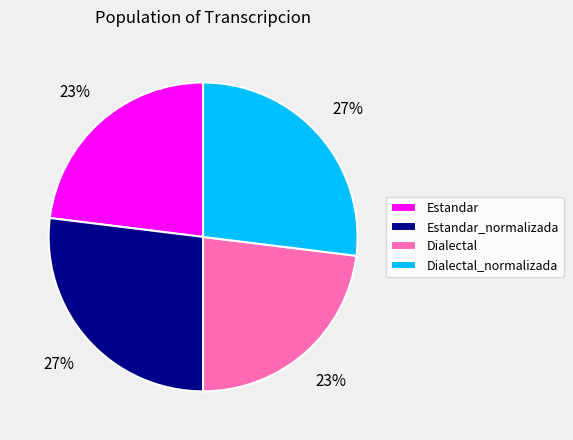

What is the ratio of the value at Estandar_normalizada to the value at Estandar?

1.2